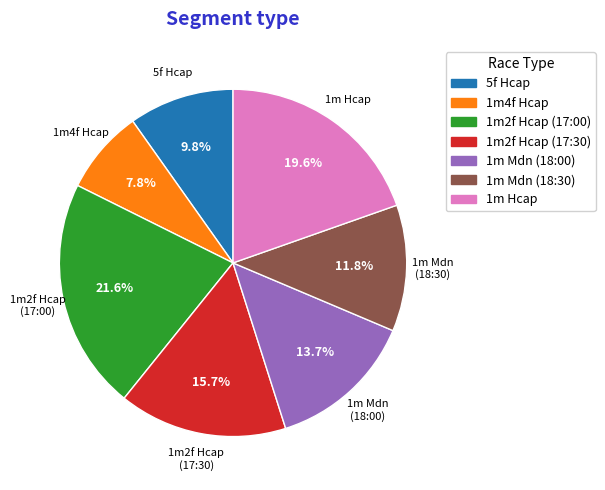

Does any single category account for the majority?

No